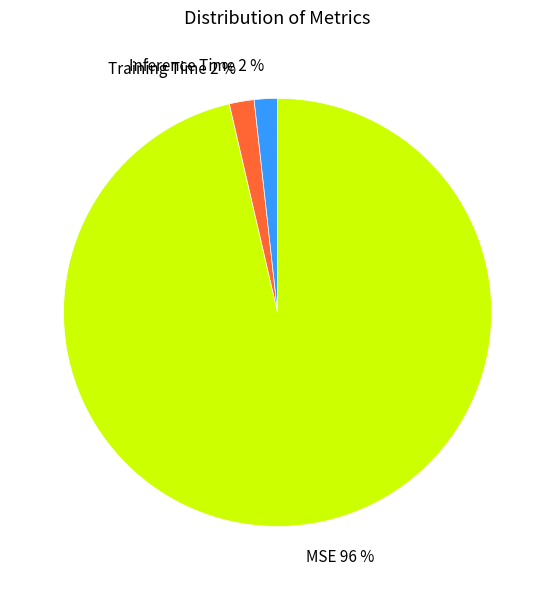

Is it true that Inference Time is 13% of the pie?

False